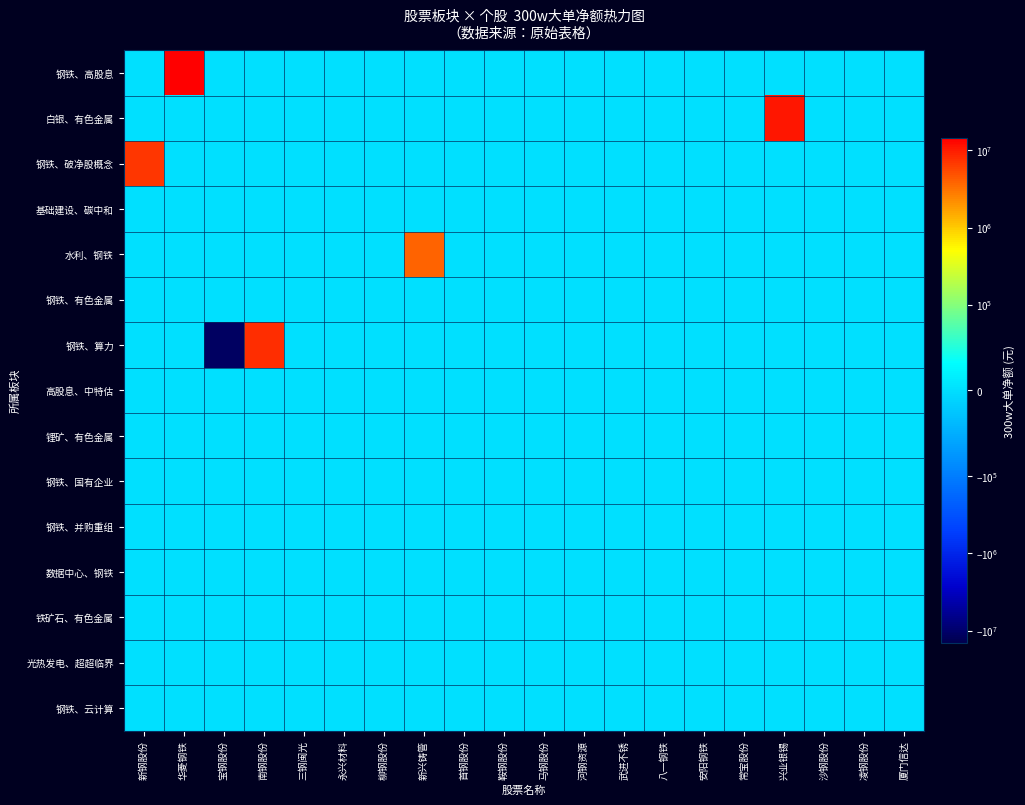

List the series in order of their peak value, highest first.

钢铁、高股息, 白银、有色金属, 钢铁、算力, 钢铁、破净股概念, 水利、钢铁, 基础建设、碳中和, 钢铁、有色金属, 高股息、中特估, 锂矿、有色金属, 钢铁、国有企业, 钢铁、并购重组, 数据中心、钢铁, 铁矿石、有色金属, 光热发电、超超临界, 钢铁、云计算